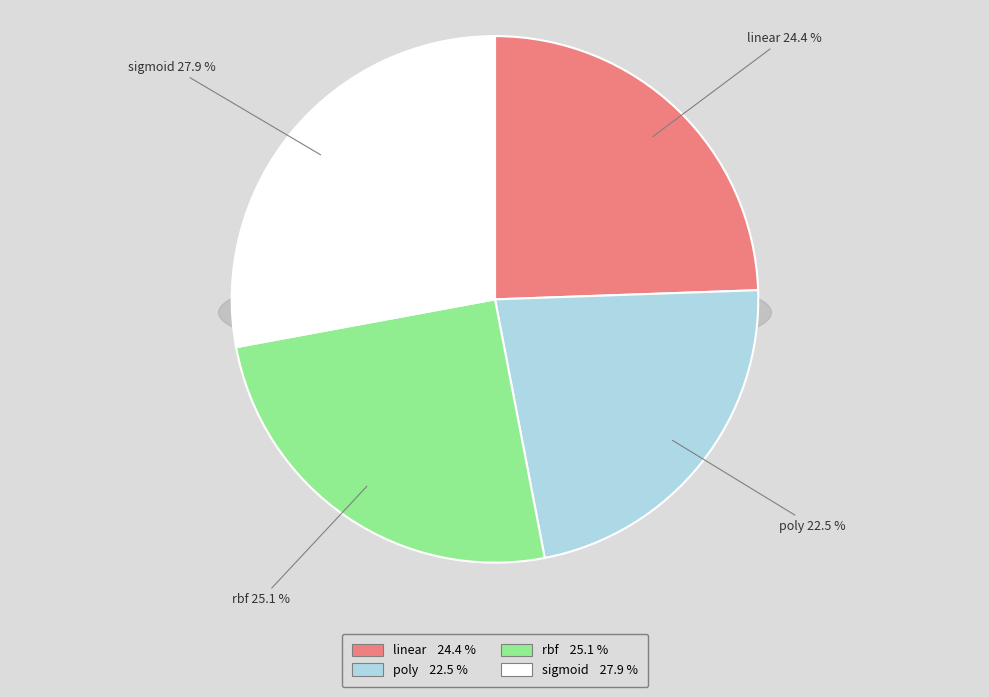

Which slice is the smallest?

poly